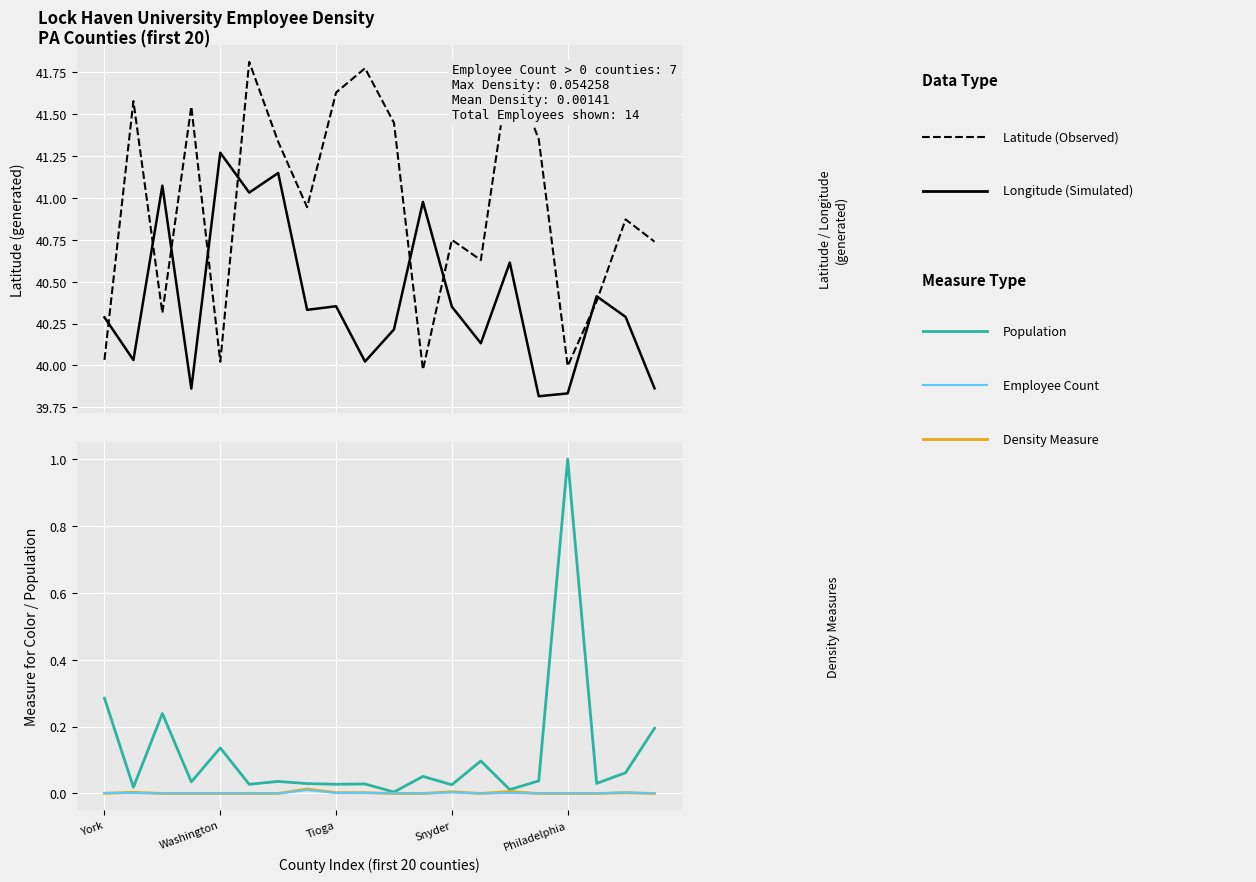

Does the chart display data point markers on the line(s)?

No